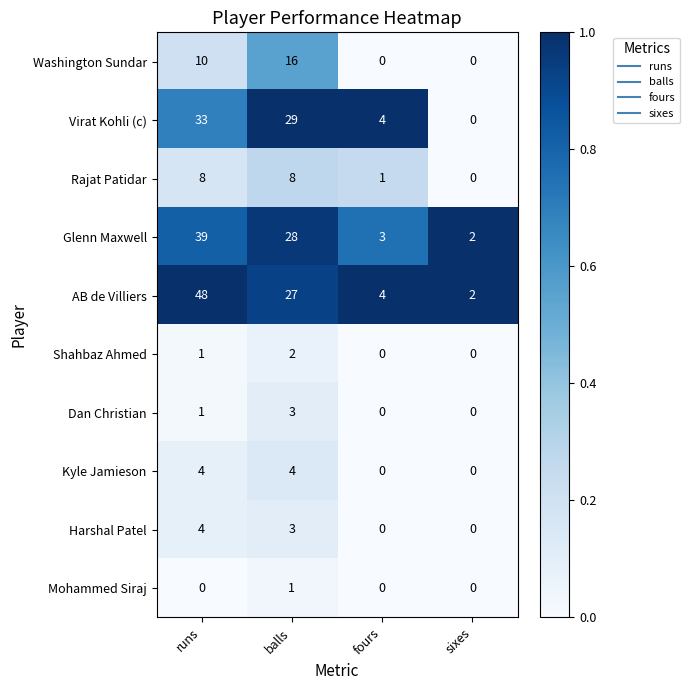

How many data points does each series have?

4